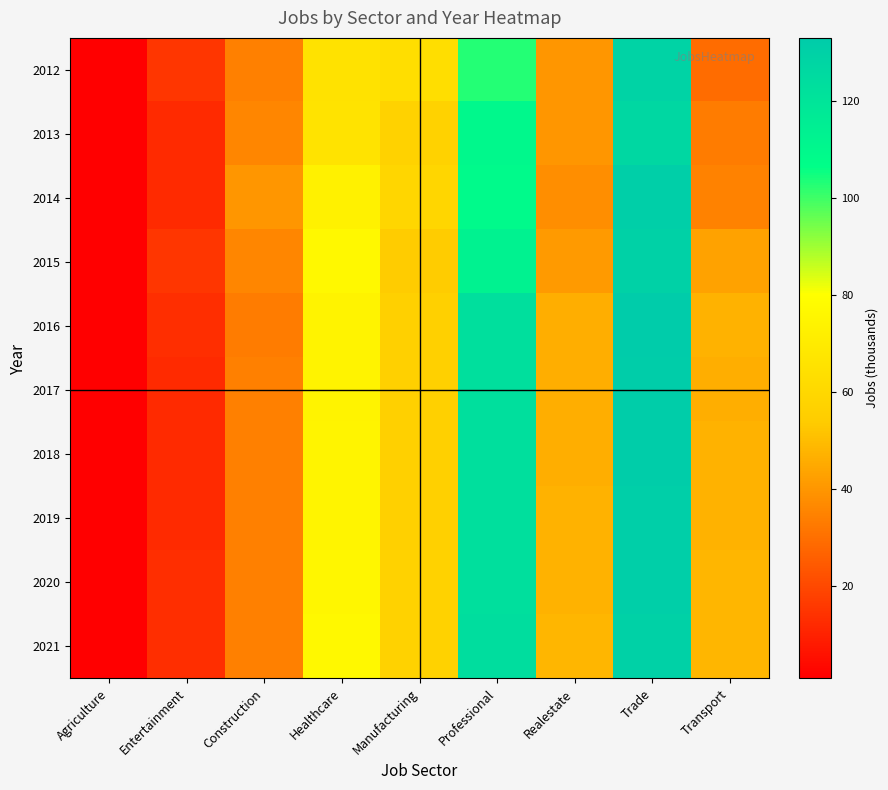

Count the number of categories in the chart.

9